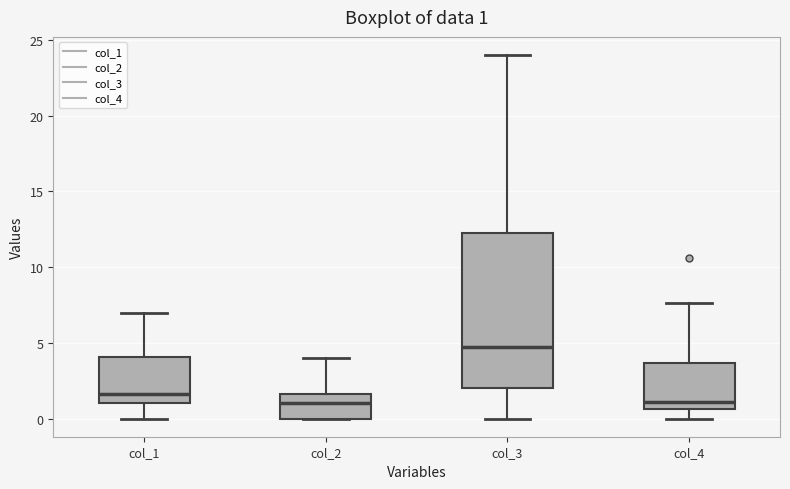

Which box has the highest median line?

col_3